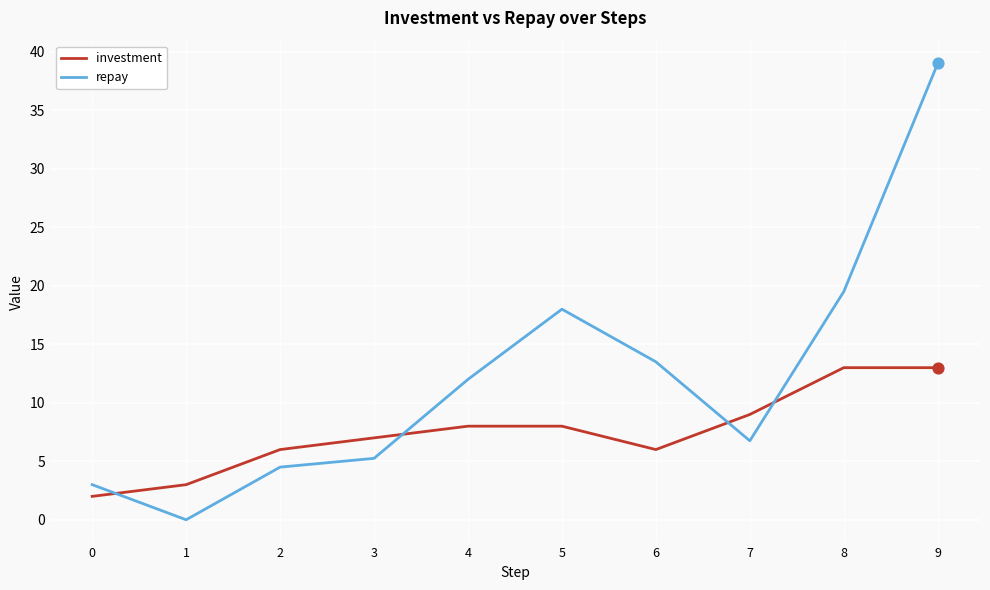

Which series has the largest total across all categories?

repay